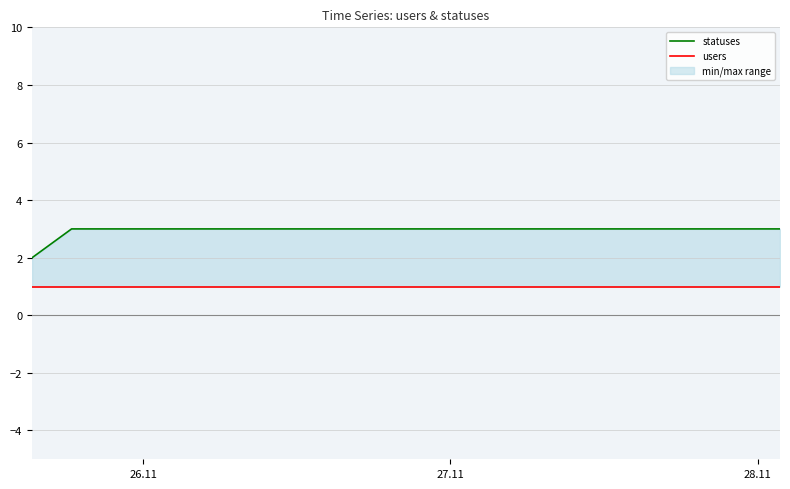

True or false: statuses has more than 1 points higher than both neighbors.

False